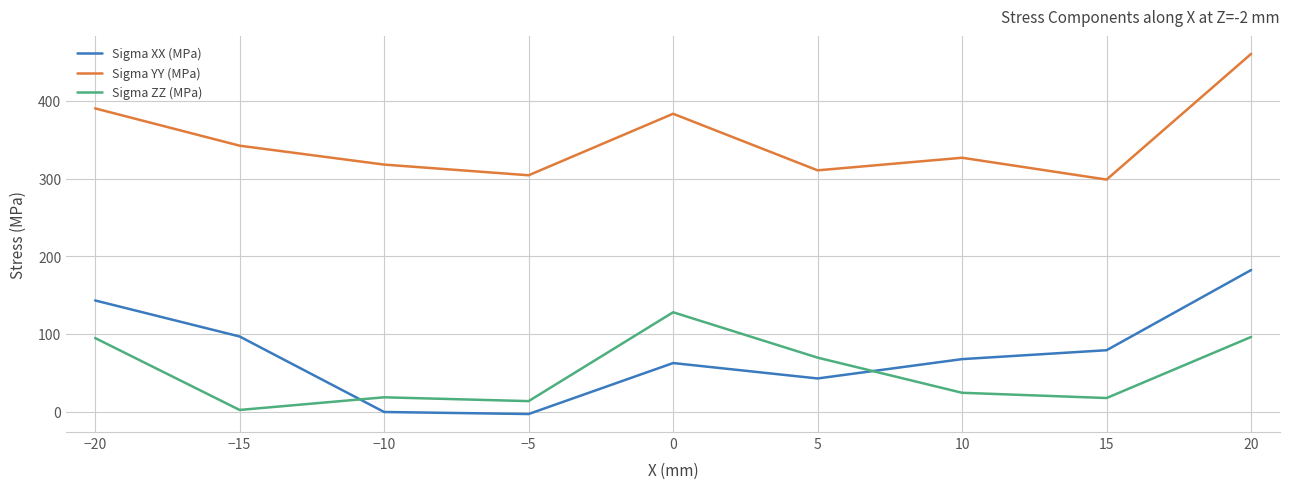

What is the difference between the maximum and minimum values in the Sigma XX (MPa) series?

185.3